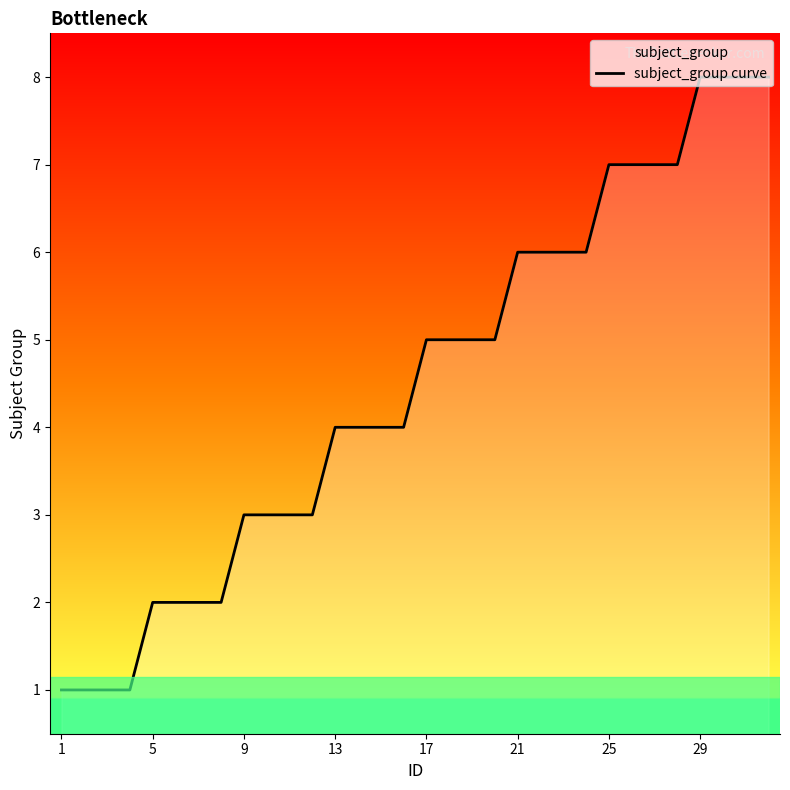

Reading left to right, list all the values displayed in this chart.

1	1	1	1	2	2	2	2	3	3	3	3	4	4	4	4	5	5	5	5	6	6	6	6	7	7	7	7	8	8	8	8